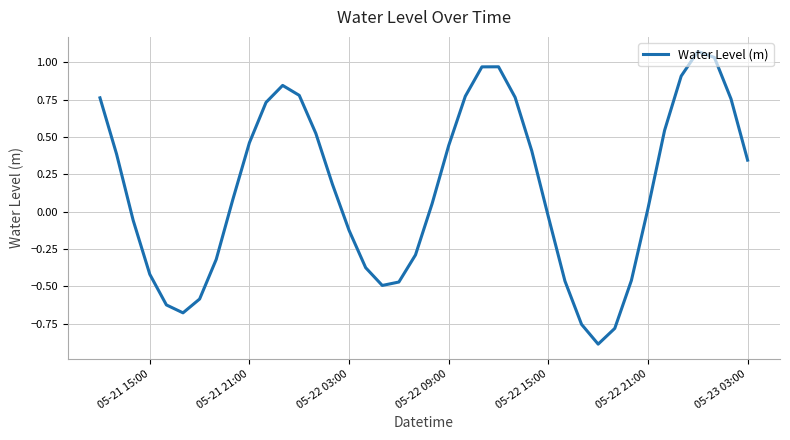

What is the difference between the maximum and minimum values?

2.0